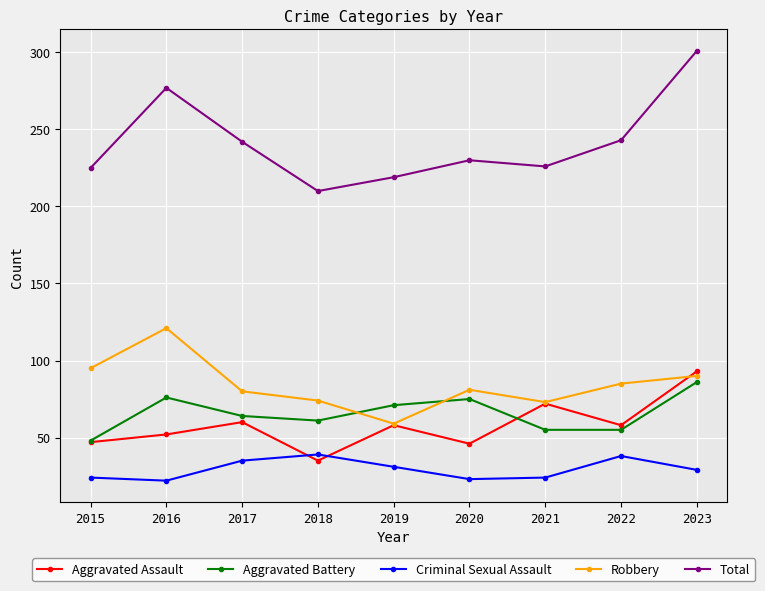

Is the value of Aggravated Battery at 2023 greater than the value of Robbery at 2023?

No